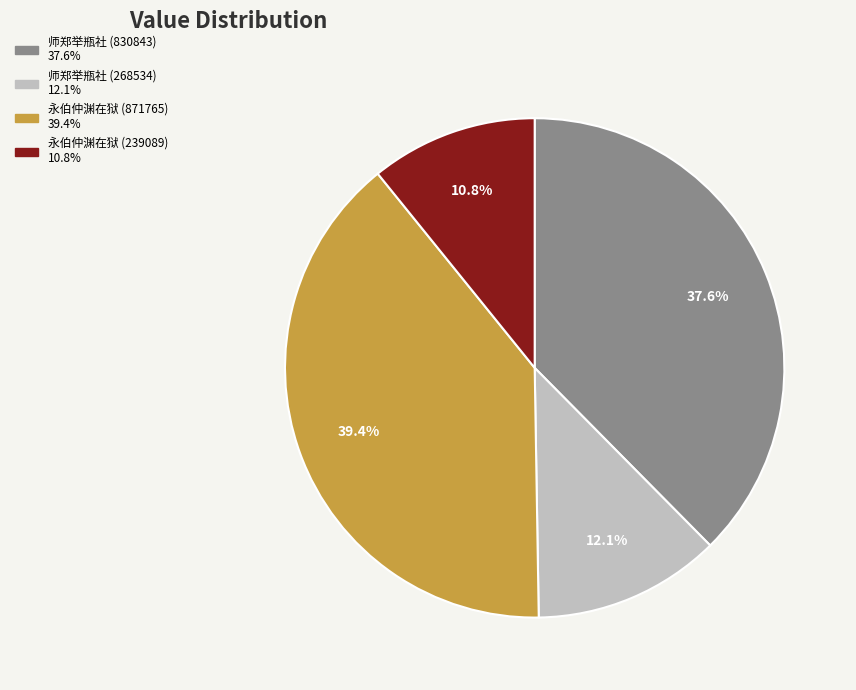

Does any single category account for the majority?

No